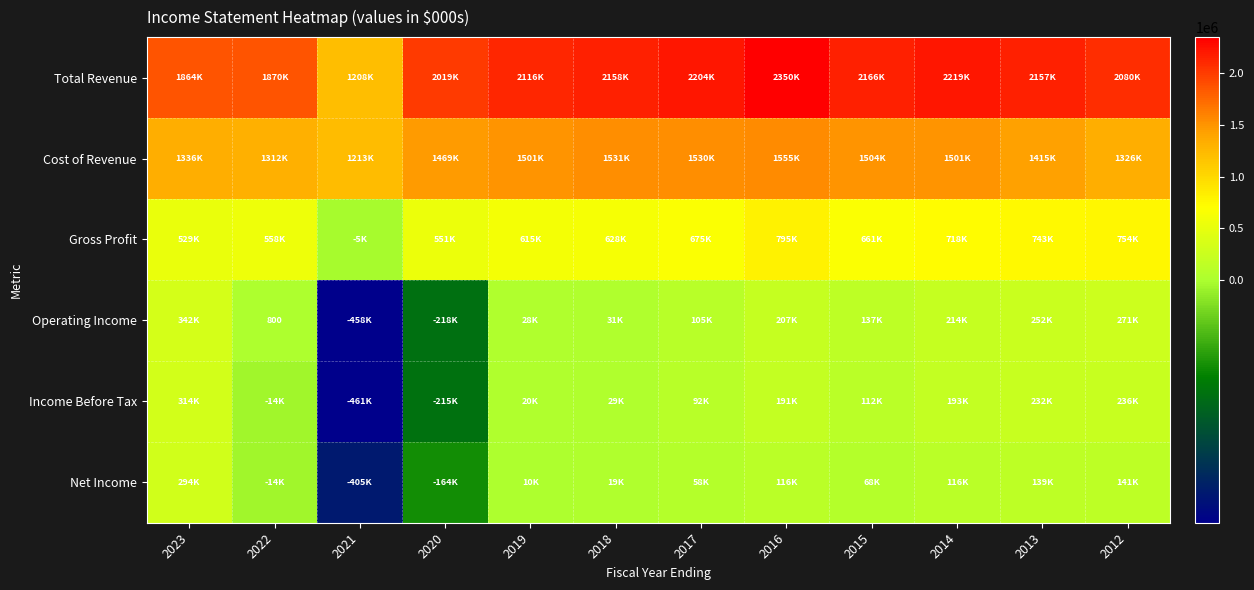

Which series has the largest total across all categories?

Total Revenue